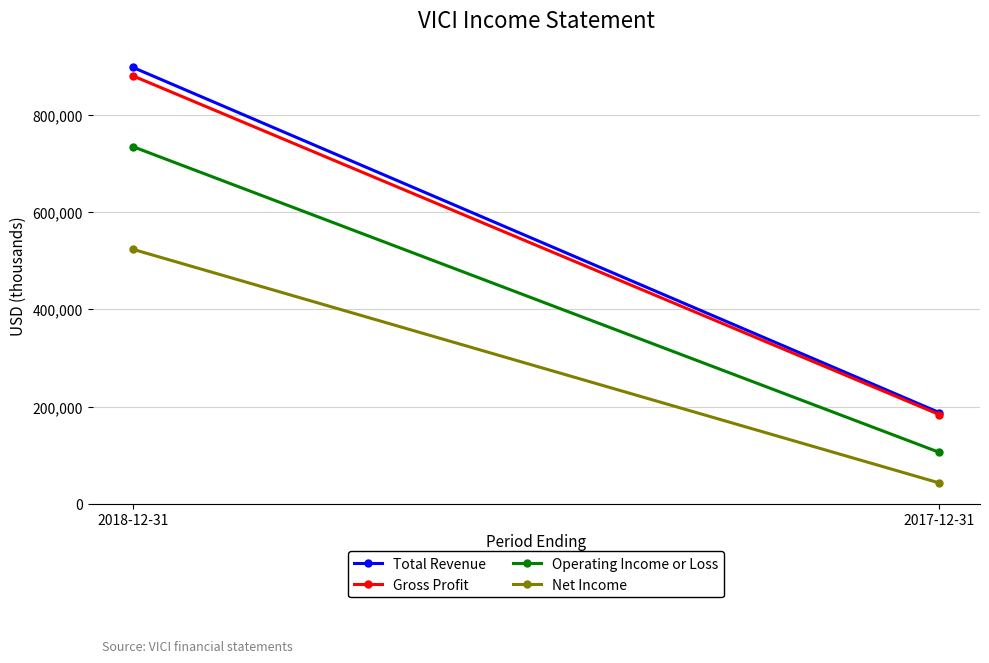

Is it true that Gross Profit equals 183500 at 2017-12-31?

True